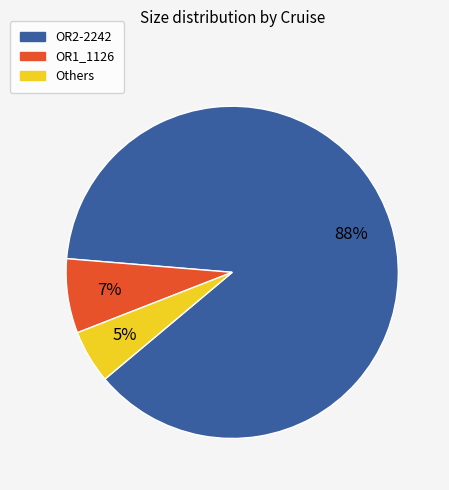

Is there any slice that represents more than half of the pie?

Yes